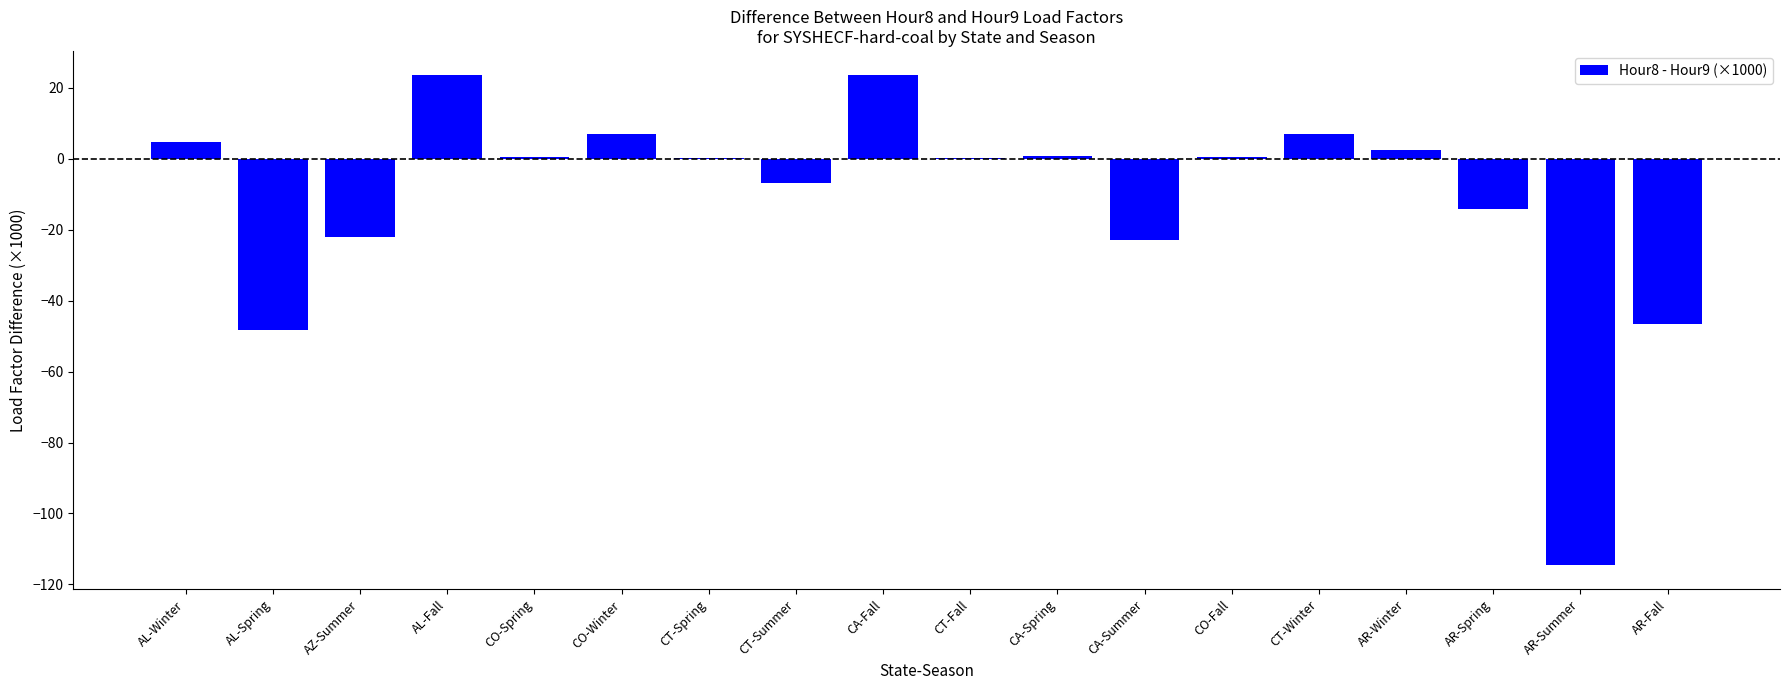

Read the value at CO-Spring.

0.6